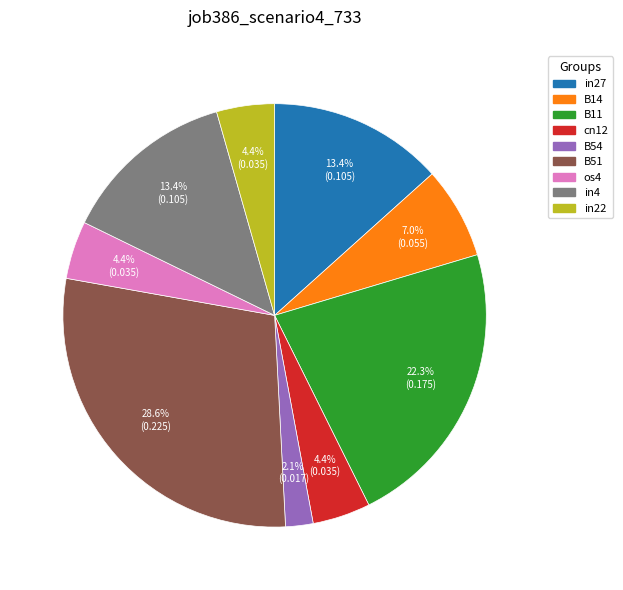

To the nearest percent, what portion does B11 represent?

22%